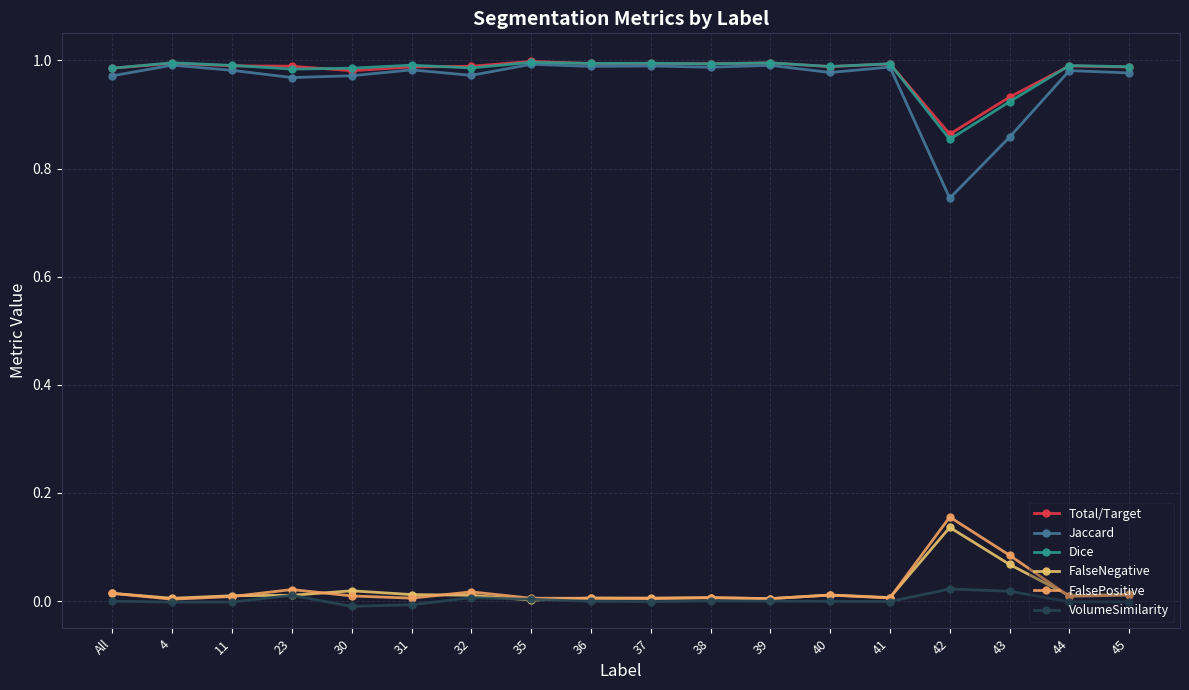

What are all the series names shown in the legend?

Total/Target, Jaccard, Dice, FalseNegative, FalsePositive, VolumeSimilarity